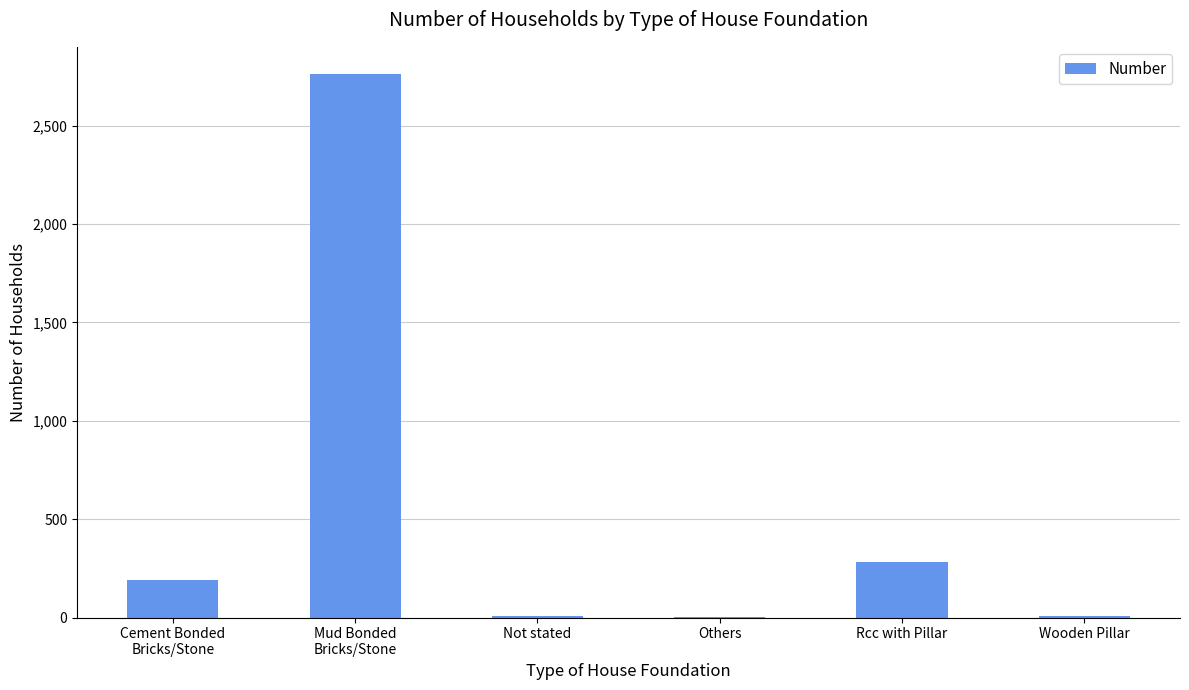

What is the maximum value shown in the chart?

2762